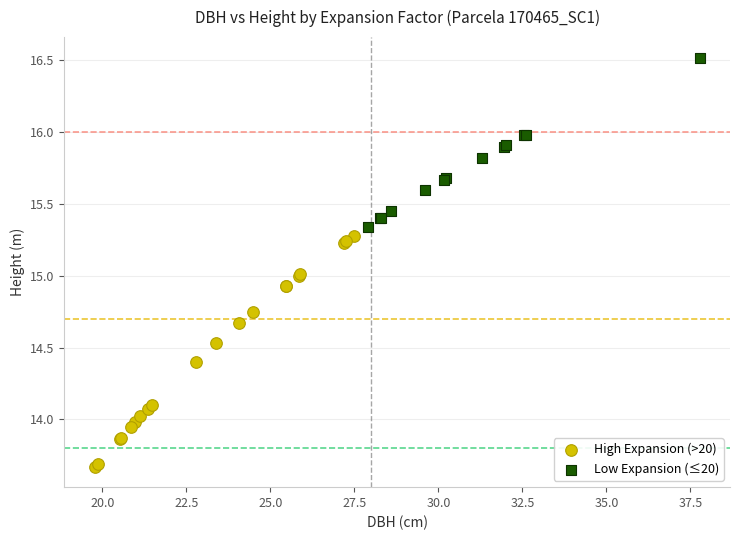

Which series reaches the minimum Y coordinate?

High Expansion (>20)